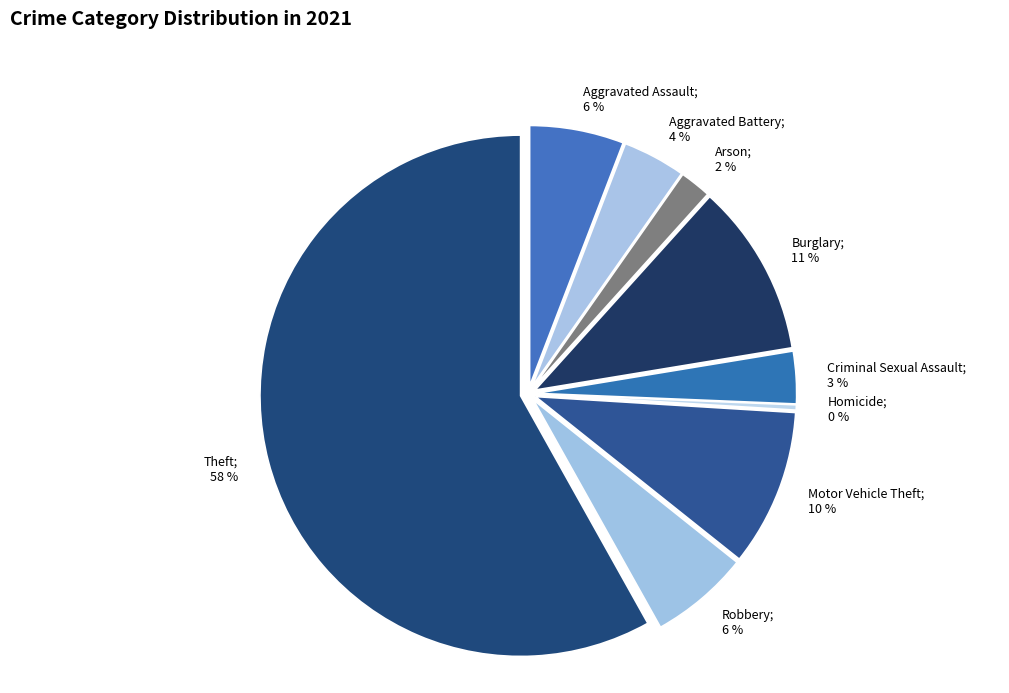

What percentage is the Criminal Sexual Assault slice, to the nearest percent?

3%